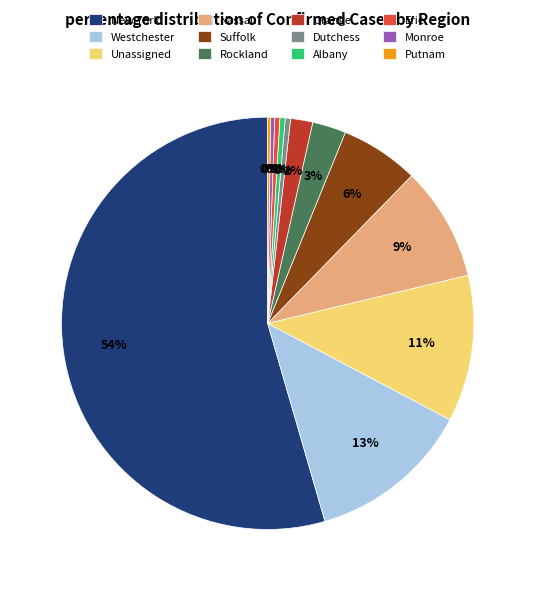

What is the majority slice?

New York